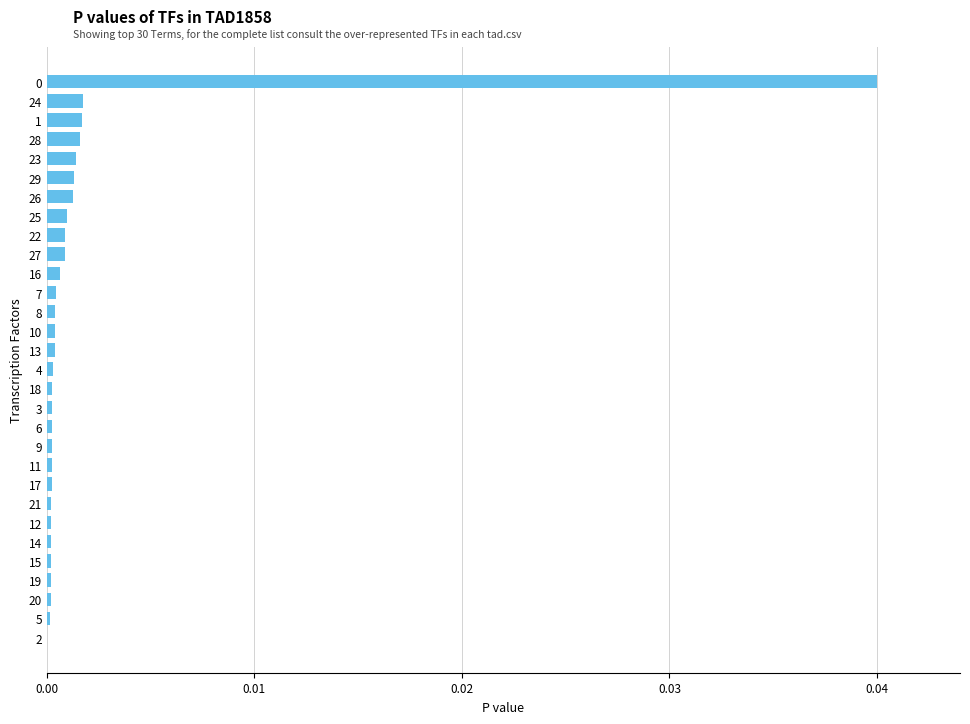

Is it true that the value at 21 is 0.0?

True